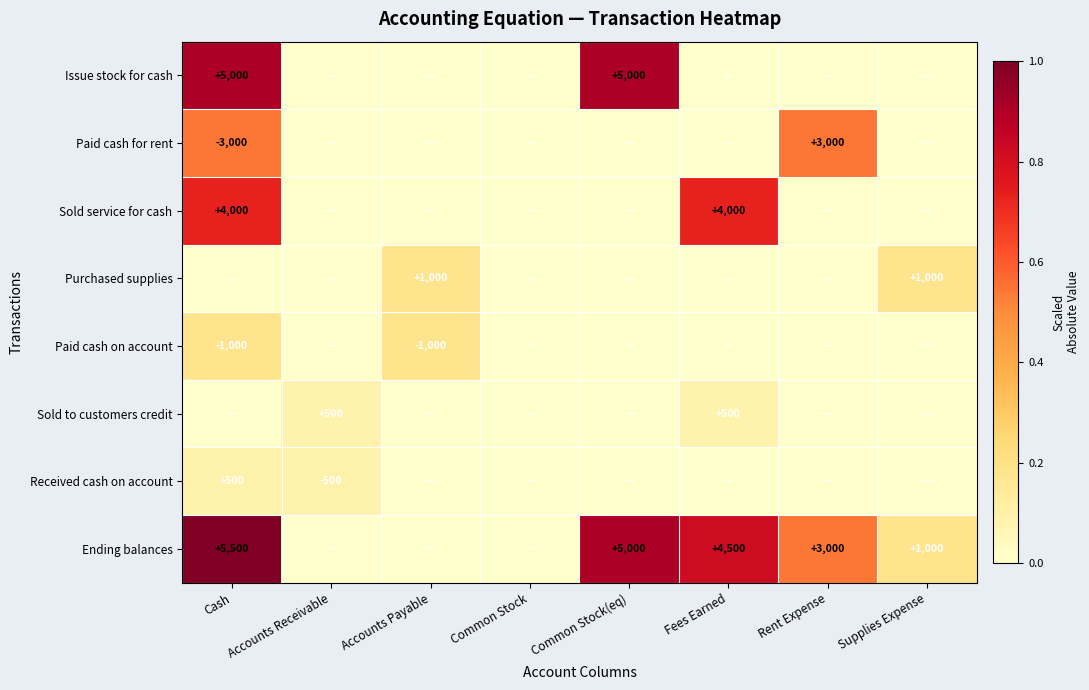

At which category does the chart reach its minimum across all series?

Accounts Receivable